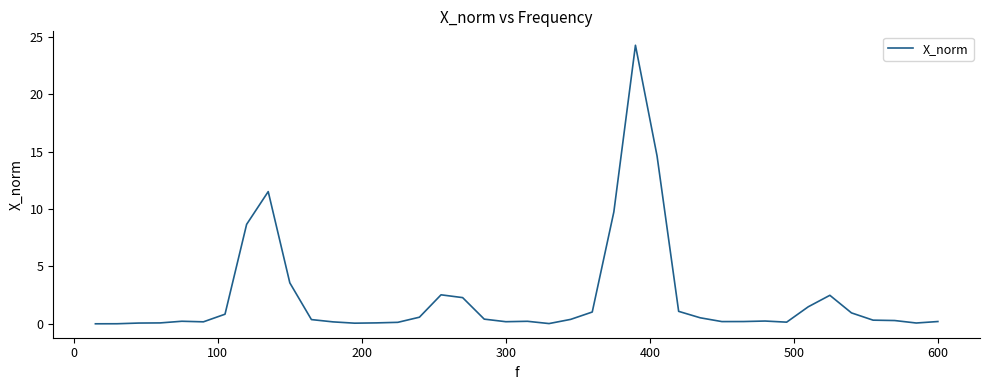

Does the chart display data point markers on the line(s)?

No